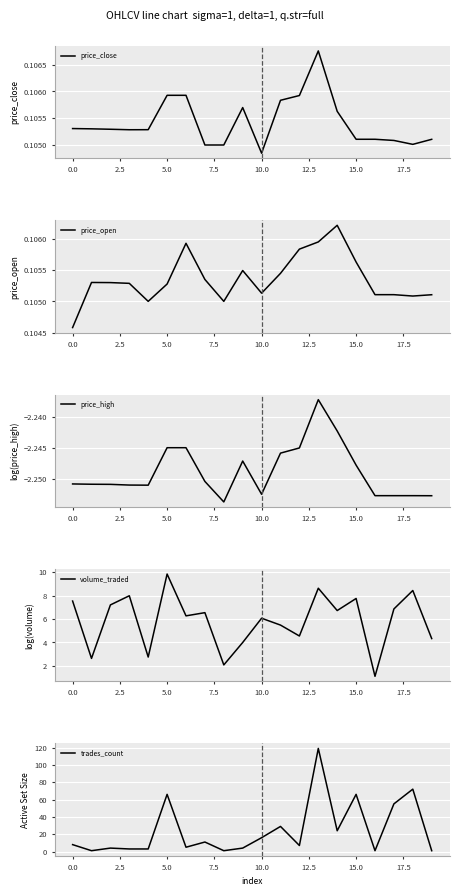

Which category has the lowest value in the price_close series?

10.0